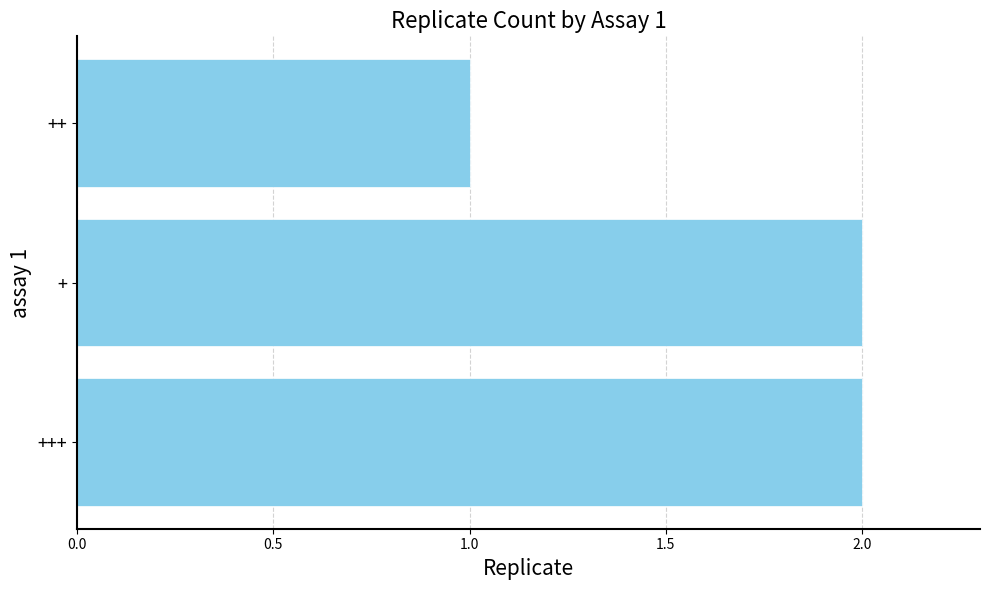

The value at ++ is 2. True or false?

False